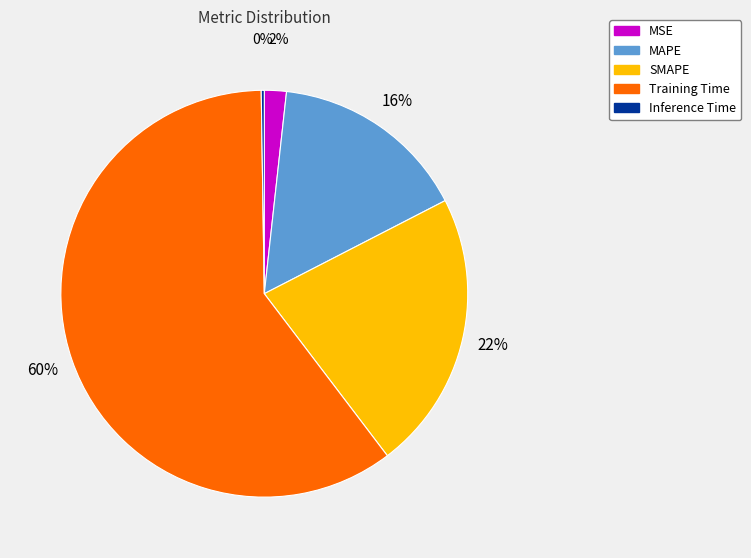

Which slice is the largest?

Training Time